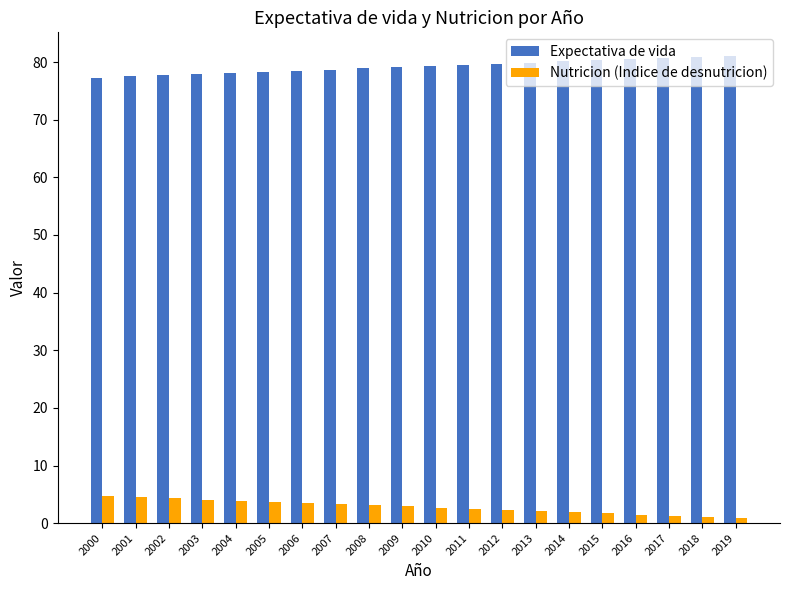

The value of Nutricion (Indice de desnutricion) at 2019 is 0.9. True or false?

True